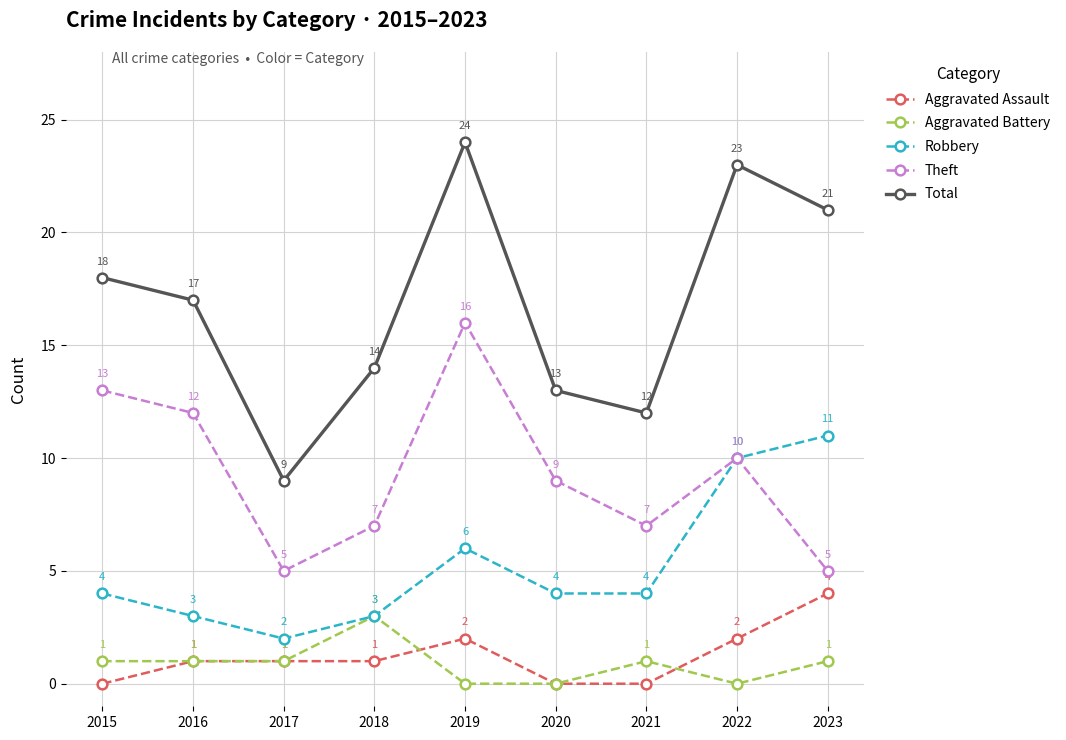

True or false: Aggravated Assault and Aggravated Battery intersect in this chart.

True